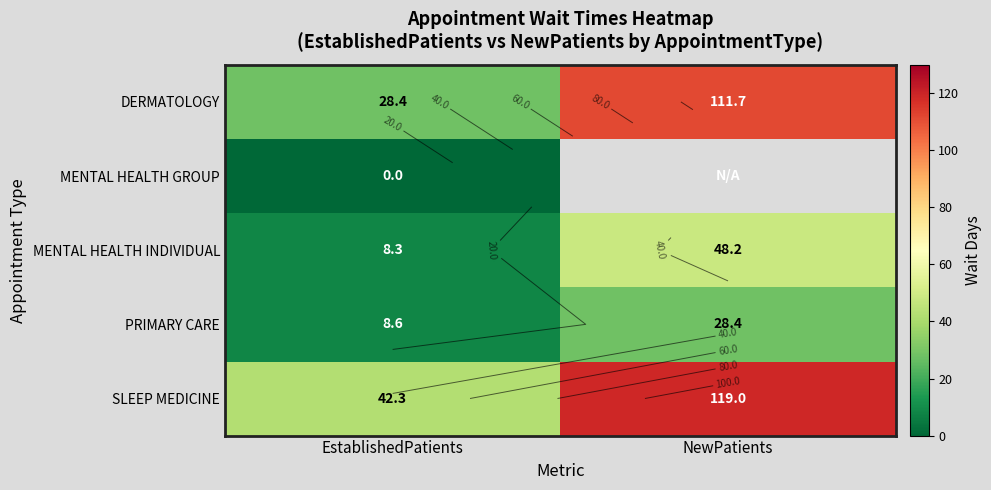

Where is DERMATOLOGY nearest to the value 70?

EstablishedPatients